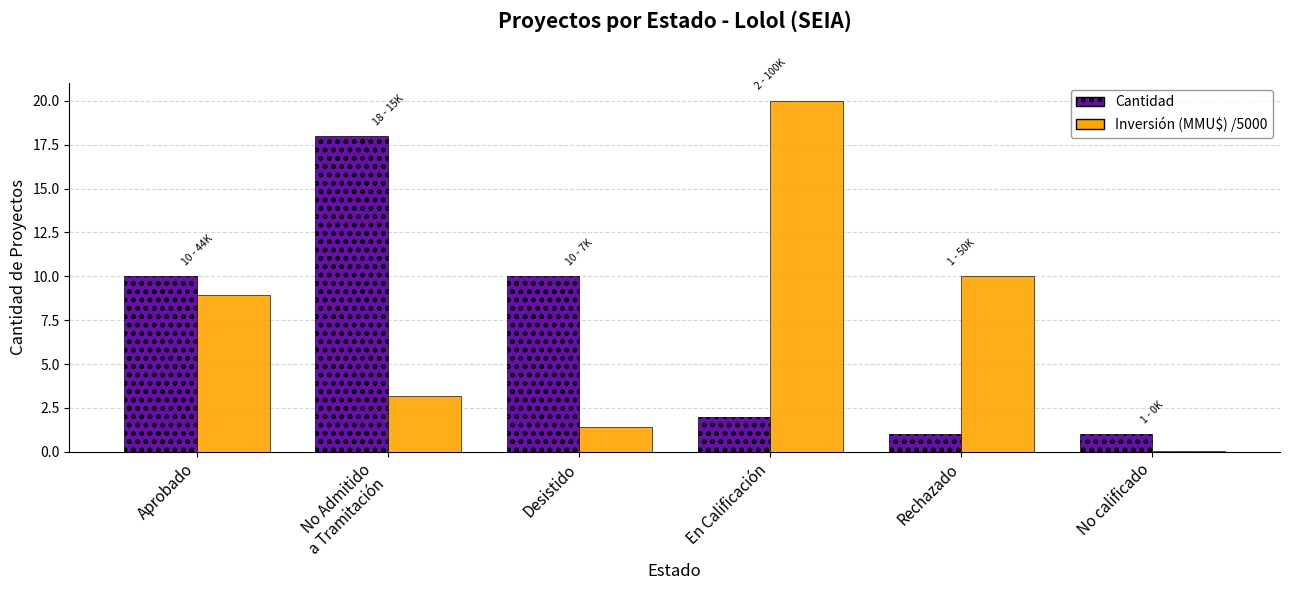

At which category is the sum across all series the highest?

En Calificación